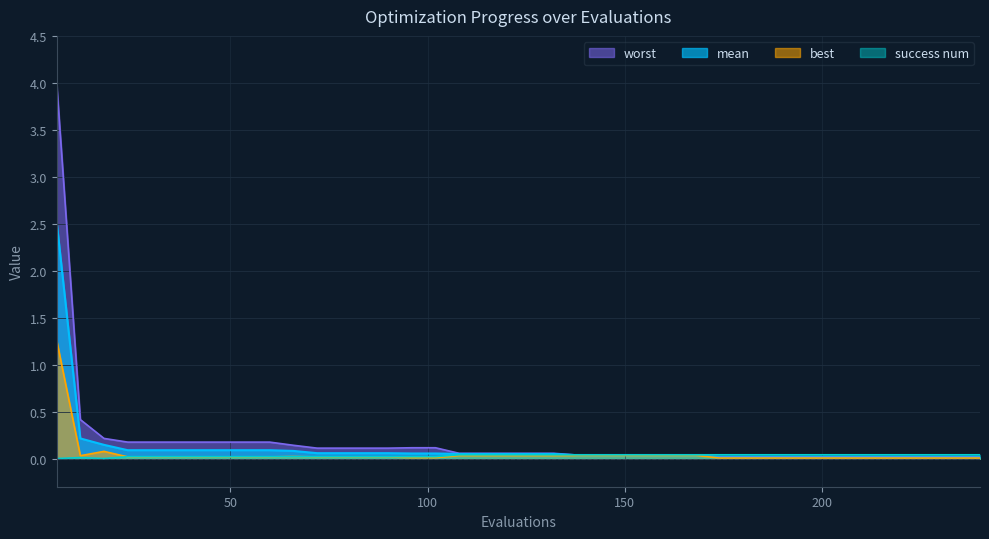

How many success num values are between 0 and 1?

40